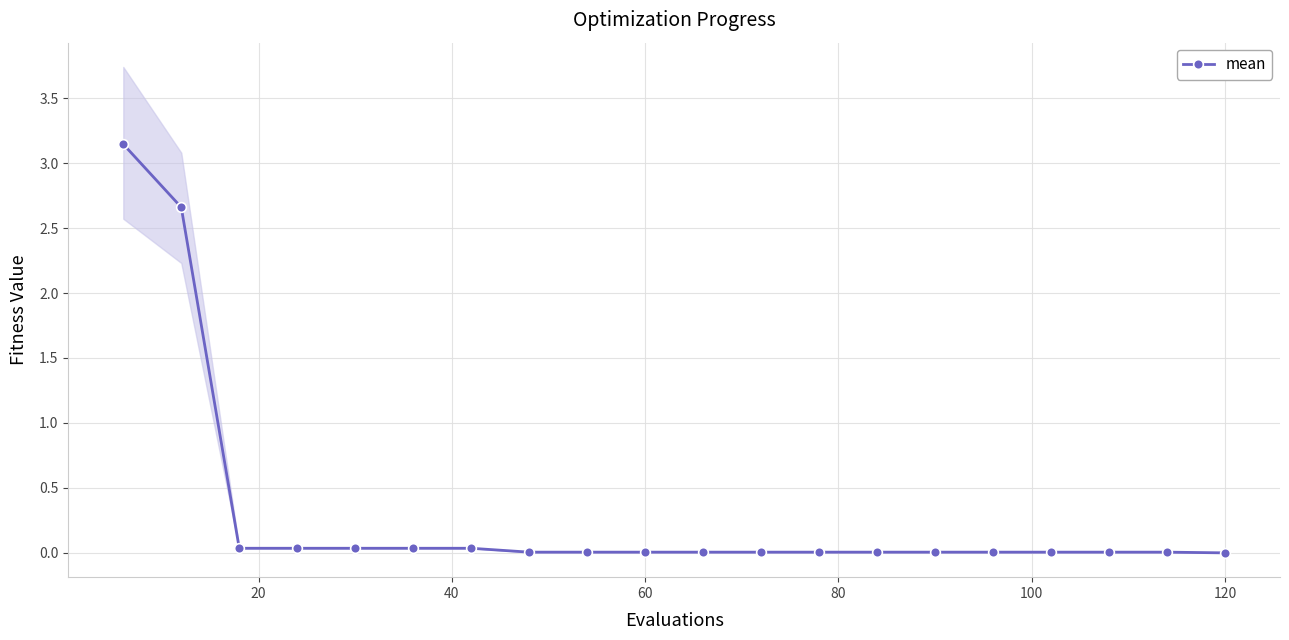

How many distinct data groups are displayed?

1